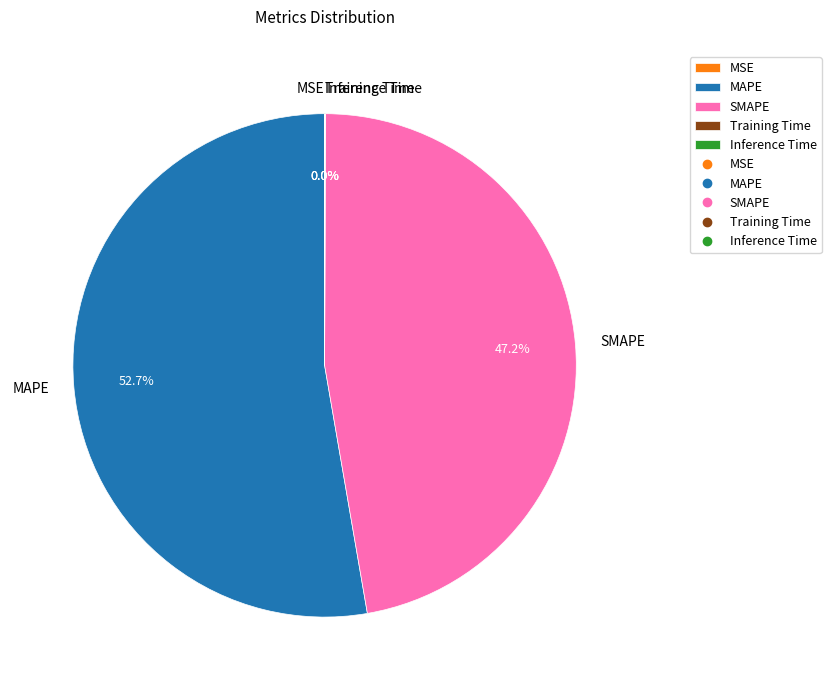

What is the total percentage of SMAPE and MAPE?

100.0%